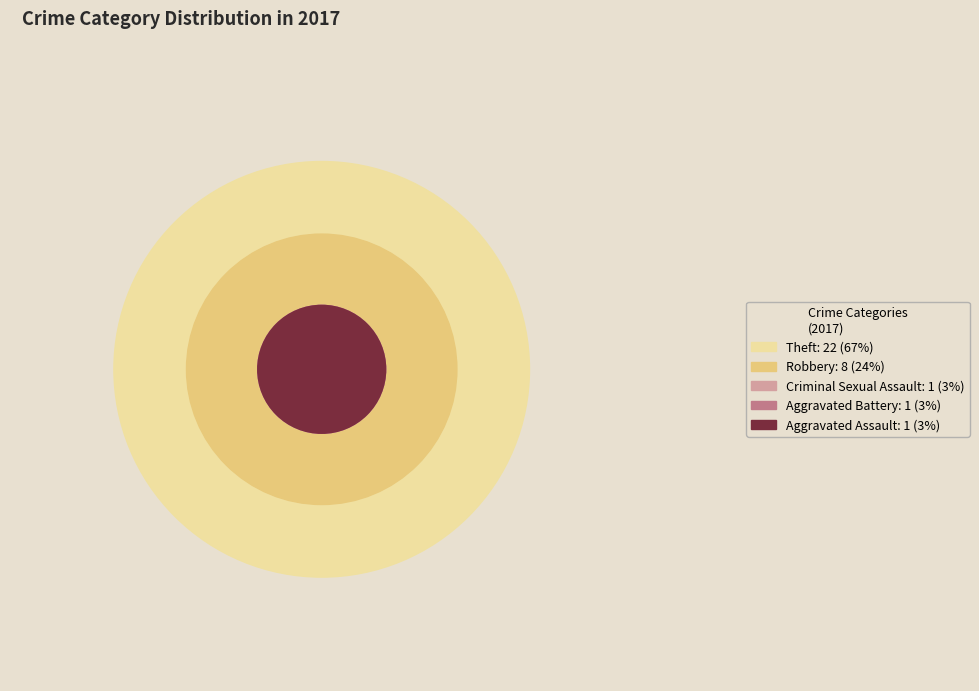

Is the sum of Aggravated Battery and Theft greater than half?

Yes